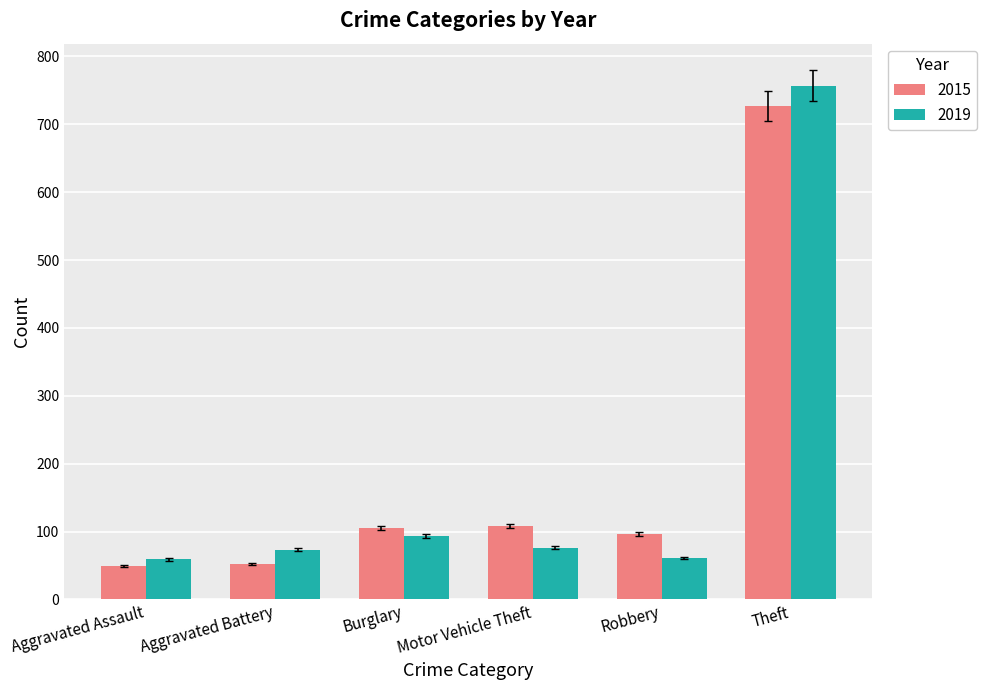

How many bars are there in each group?

2